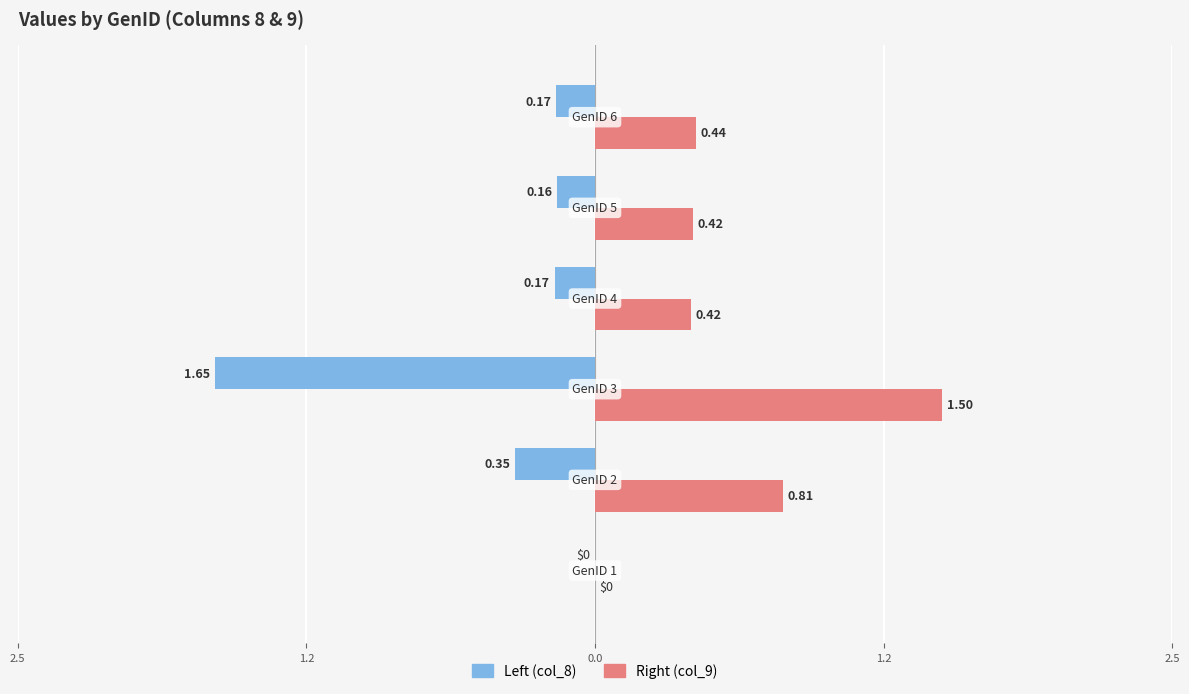

What is the minimum value shown in the chart?

-1.6